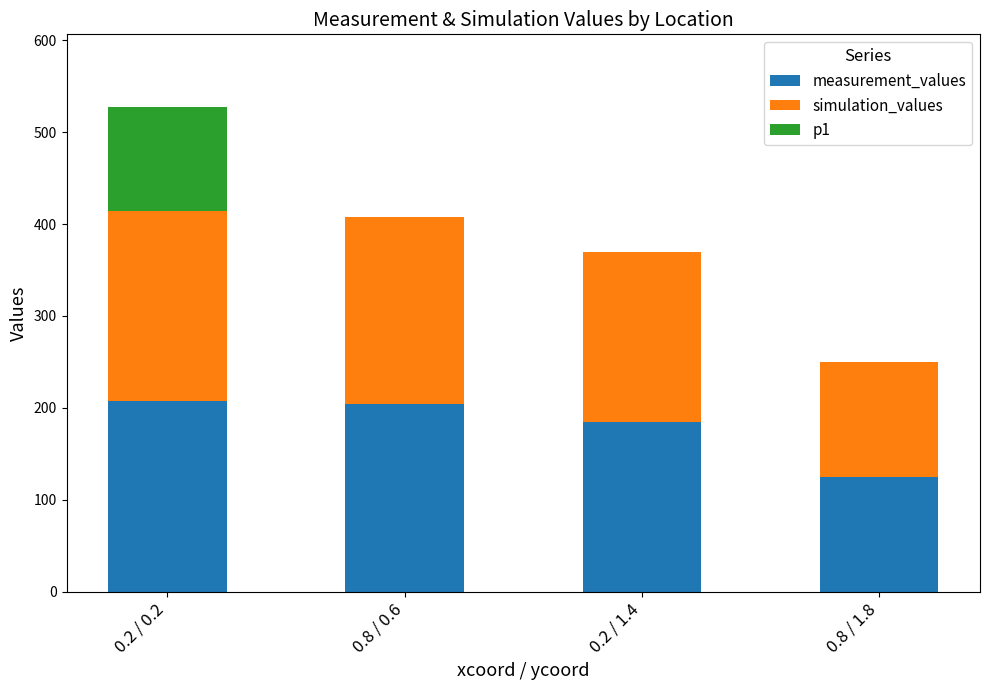

What is the sum of all measurement_values values?

721.0